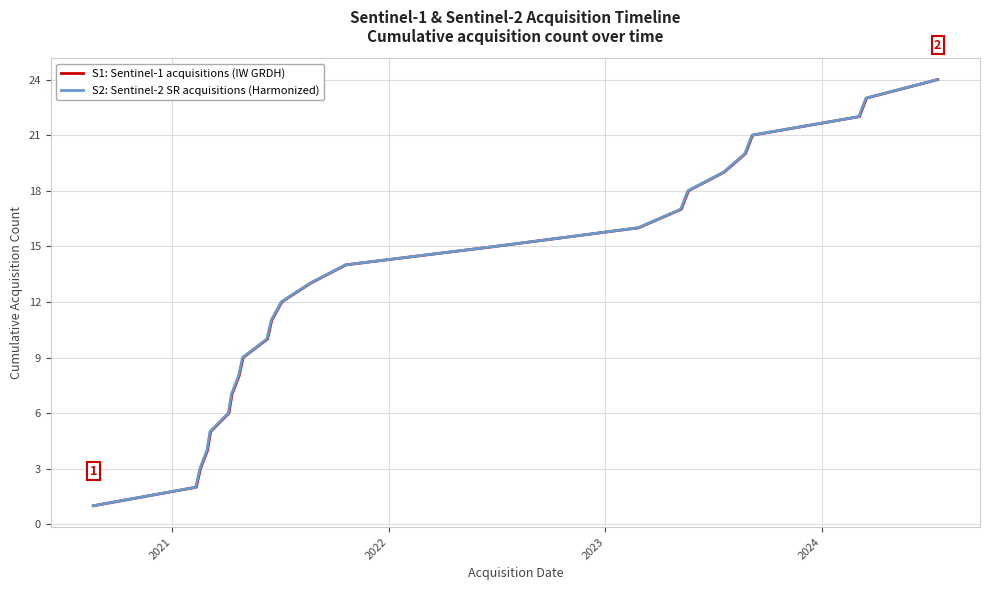

How many lines are shown in the chart?

2